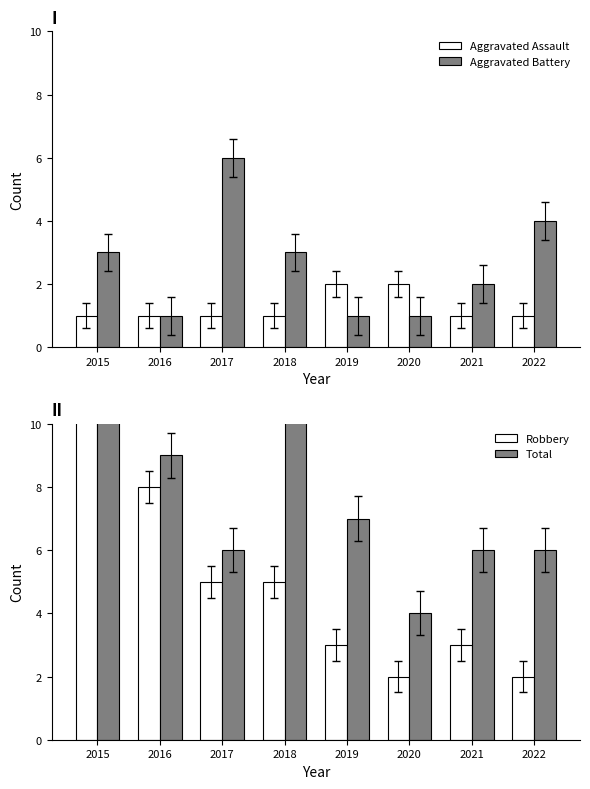

What is the greatest value displayed?

17